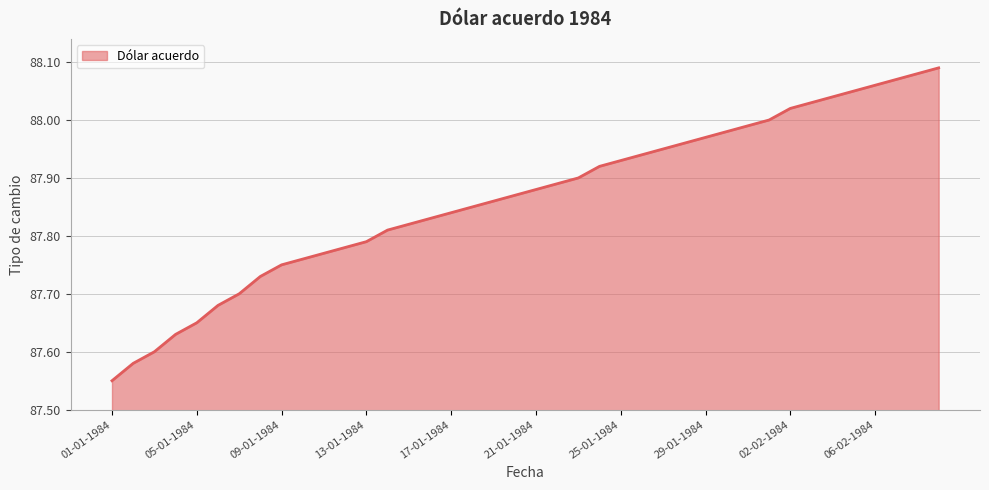

What is the difference between the maximum and minimum values?

0.5